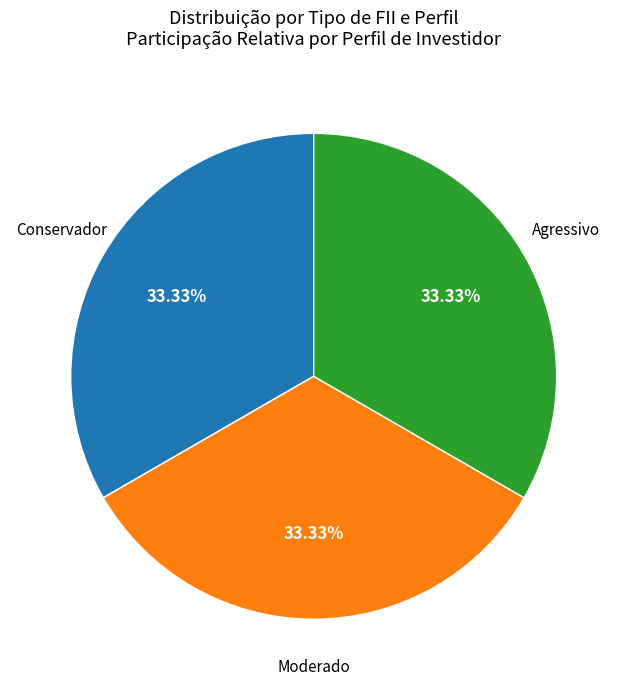

Does any single category account for the majority?

No